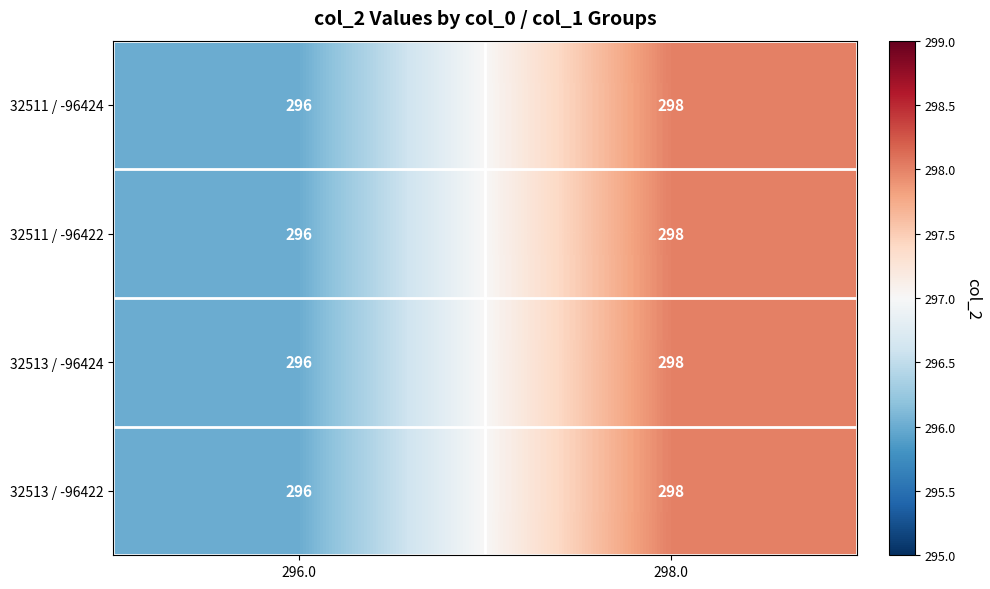

What is the sum of all 32511 / -96422 values?

594